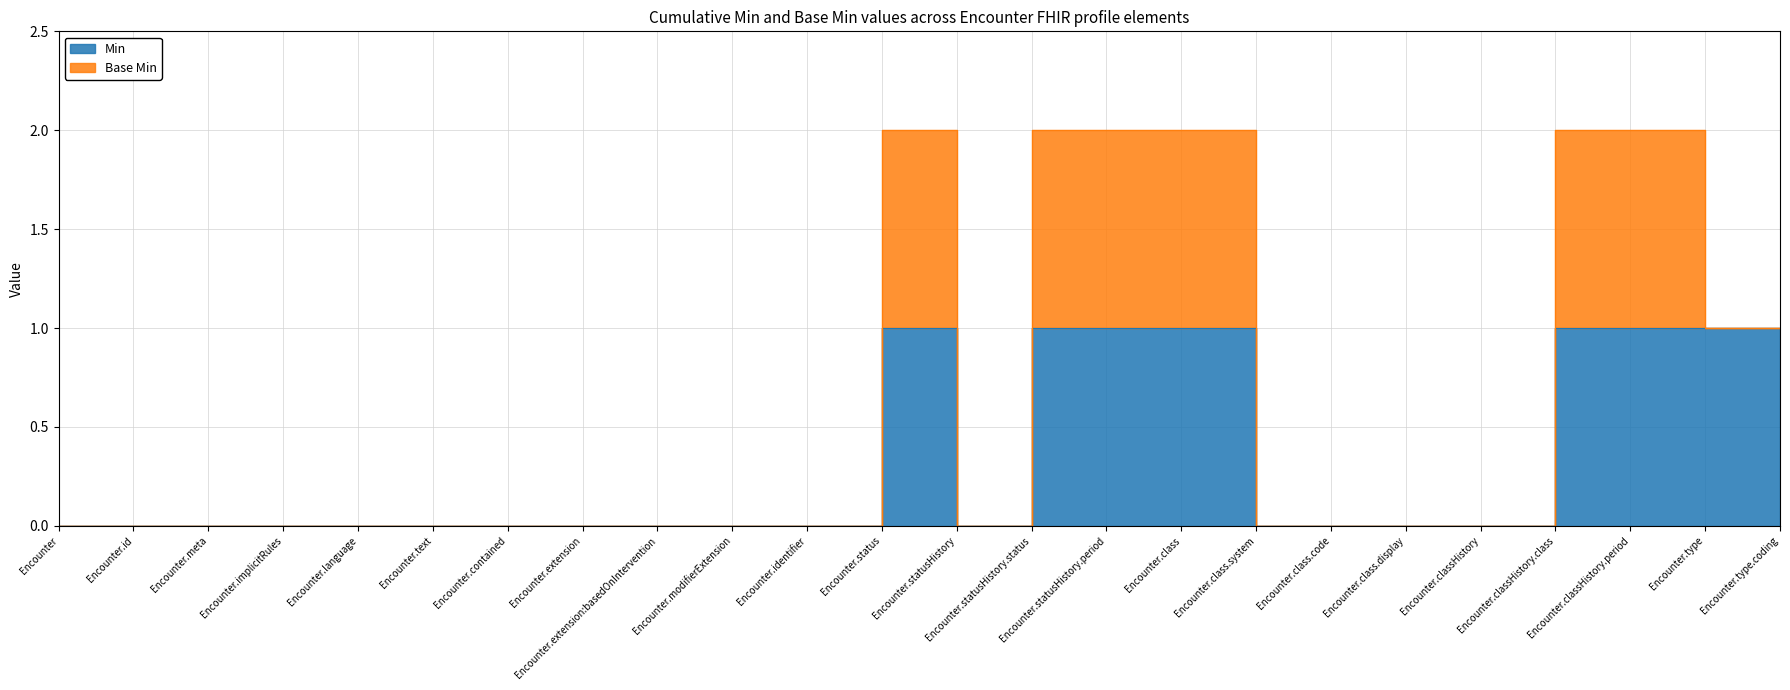

Reading left to right, what are all the values shown in this chart?

0	0	0	0	0	0	0	0	0	0	0	1	0	1	1	1	0	0	0	0	1	1	1	1